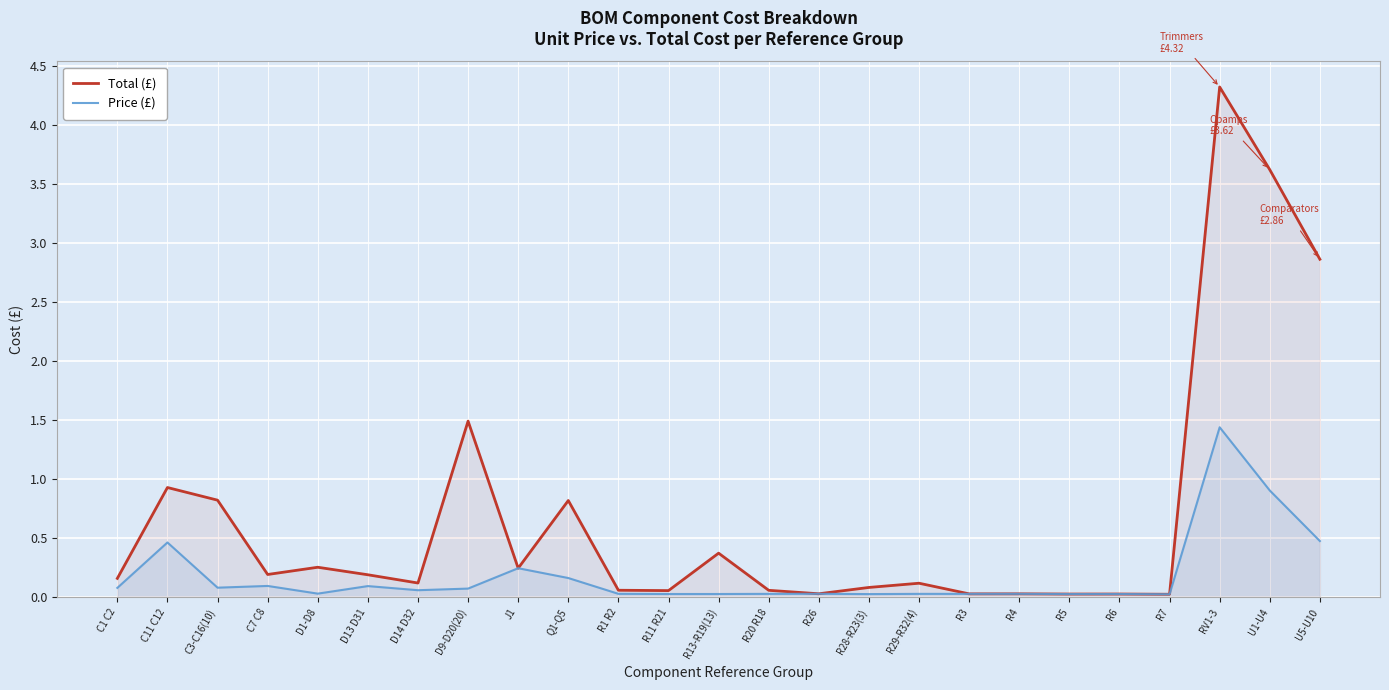

What is the spread (max minus min) of values at D9-D20(20)?

1.4